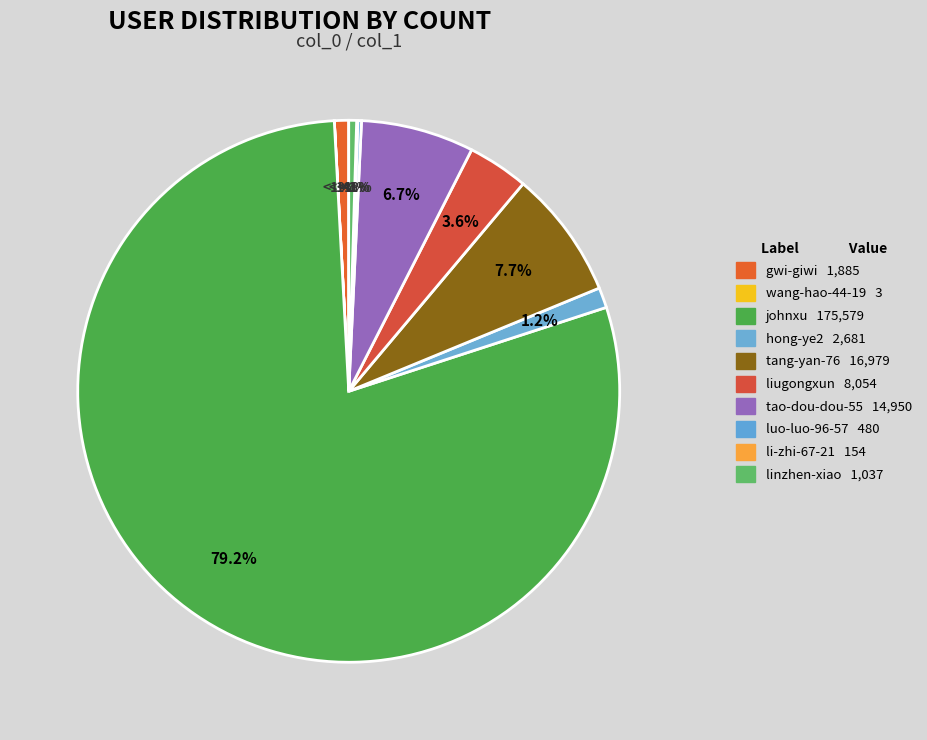

What is the change in value from gwi-giwi to tang-yan-76?

+15094